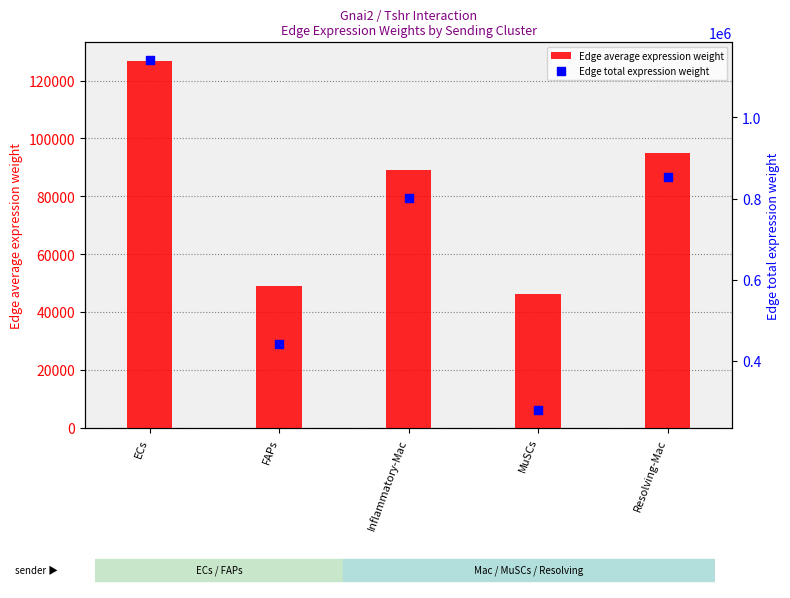

Which series has the widest spread of Y values?

Edge total expression weight